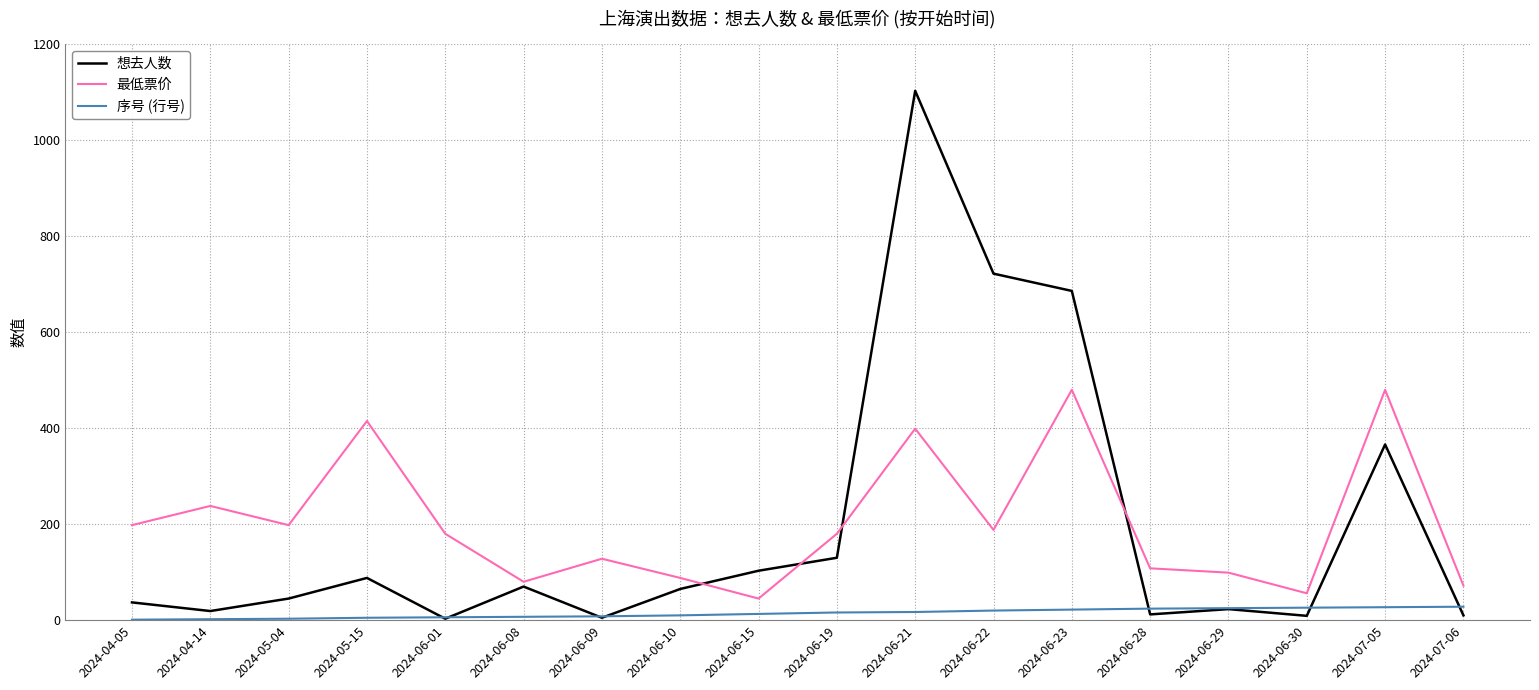

Read the 想去人数 value at 2024-05-04.

45